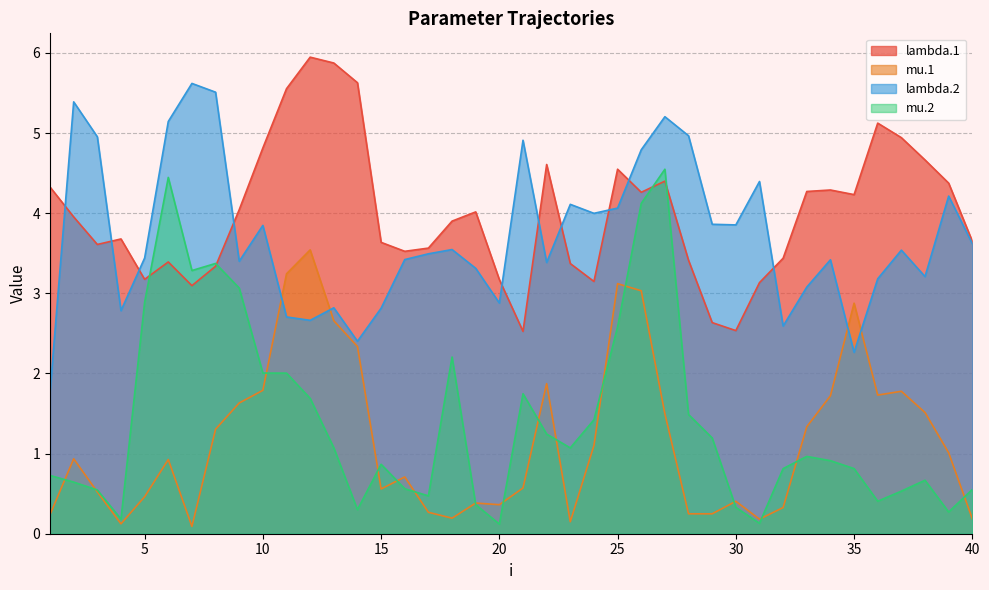

What is the sum of the lambda.2 values at 8 and 14?

7.9